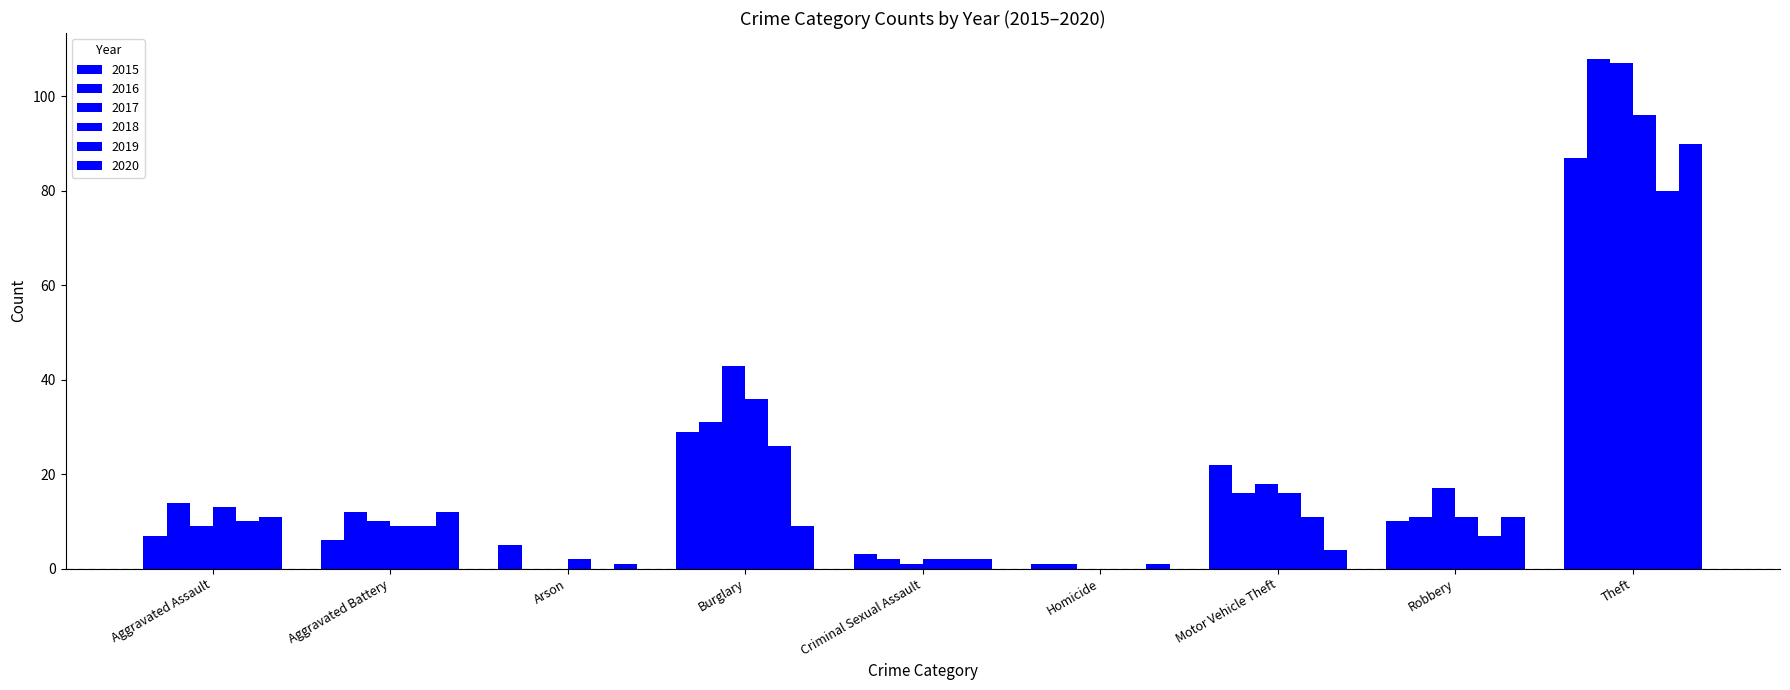

How many categories are shown in the chart?

9